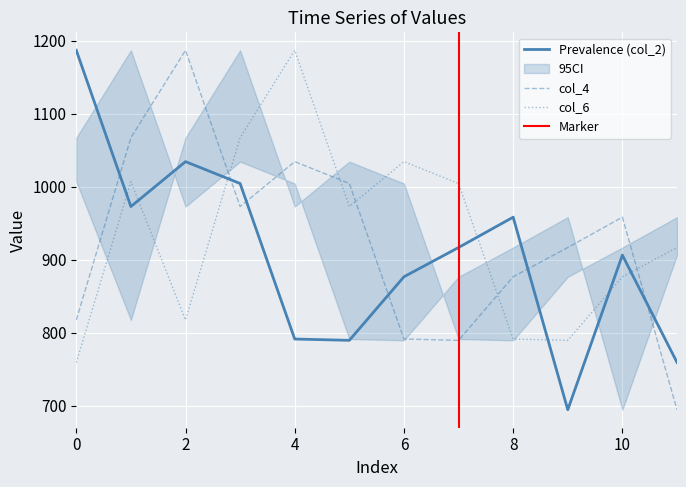

What is the difference between the maximum and second lowest values in the col_4 series?

397.6